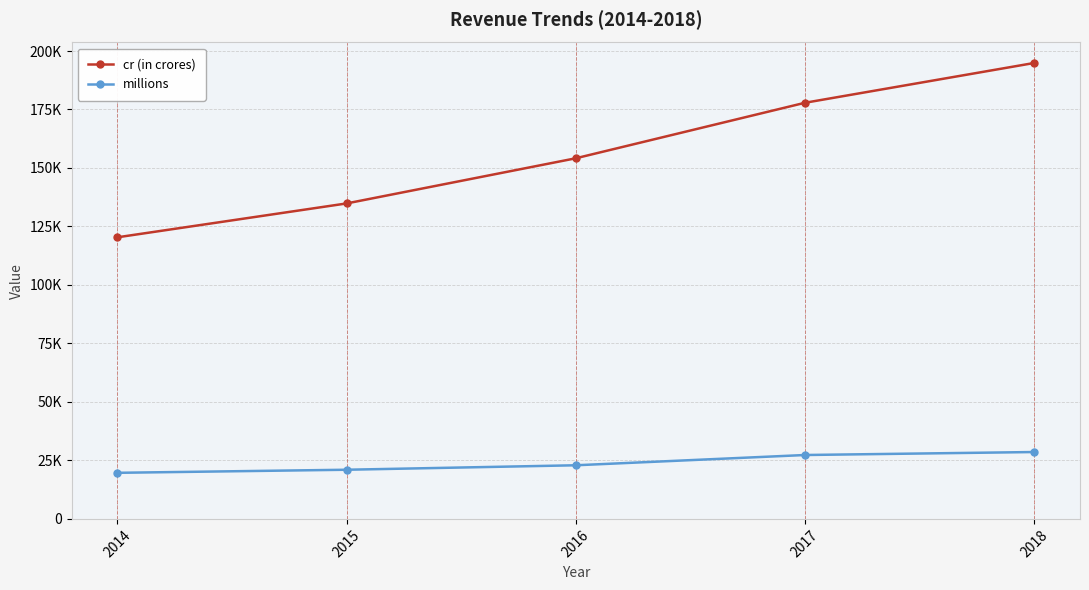

True or false: cr (in crores) and millions intersect in this chart.

False